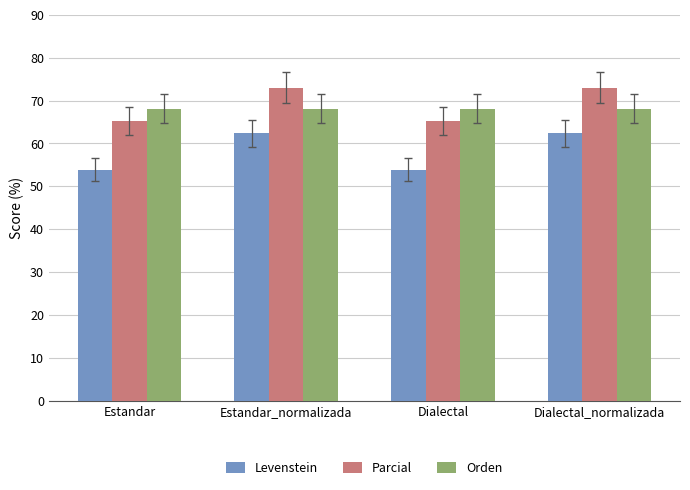

Rank the series at Estandar from lowest to highest value.

Levenstein, Parcial, Orden